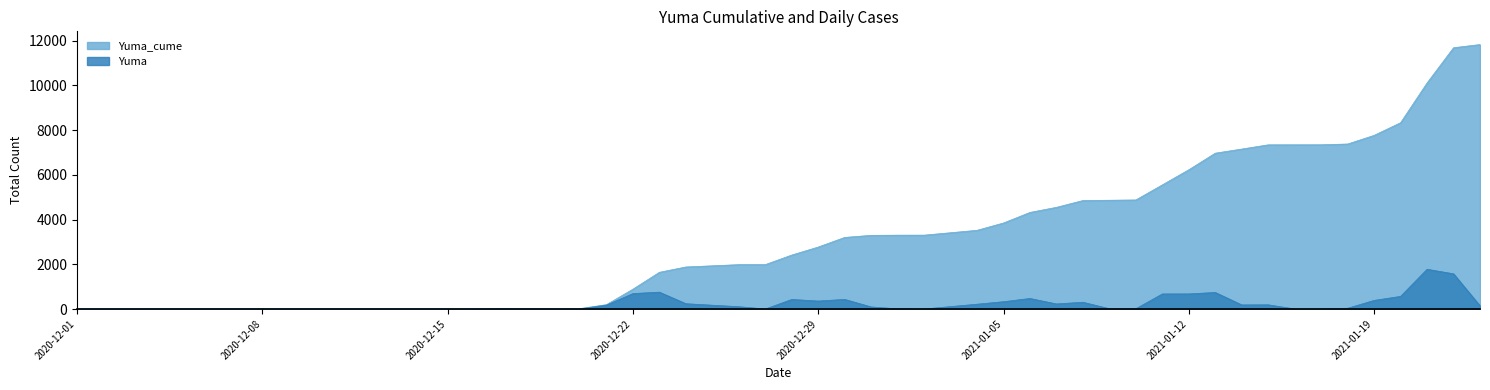

What is the sum of the Yuma_cume values at 2021-01-21 and 2021-01-17?

17455